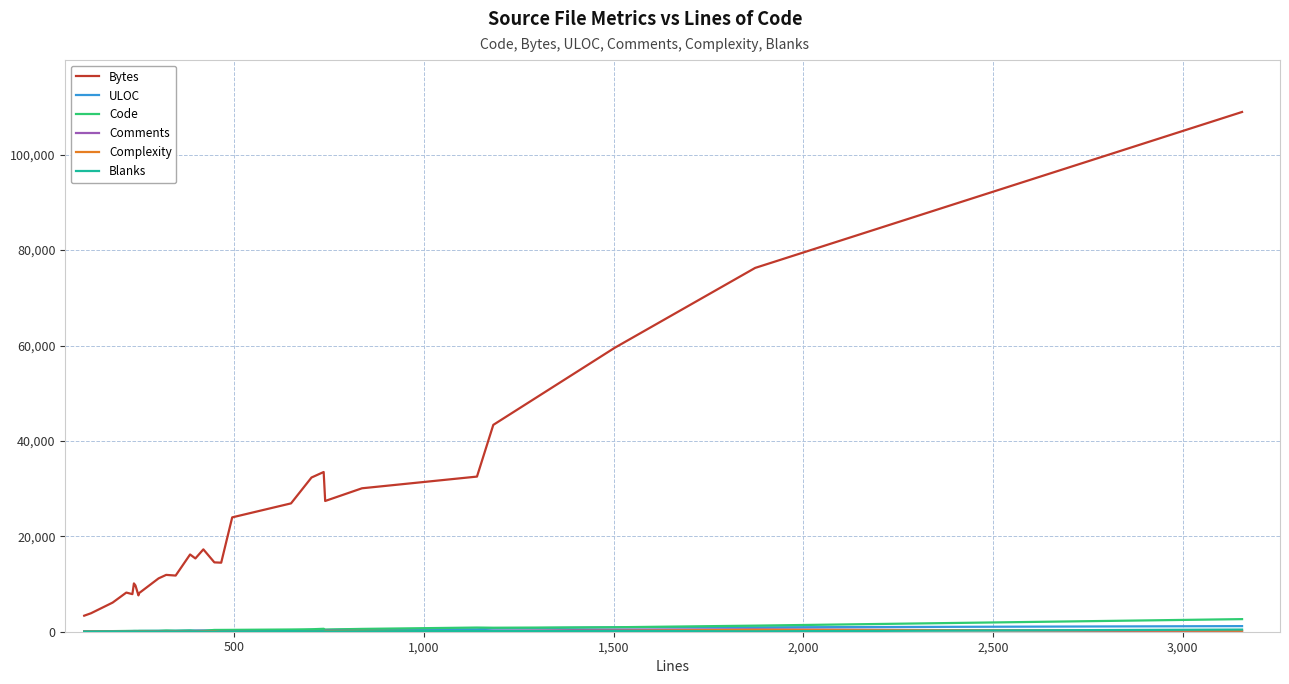

Is this an area chart (filled region under the line)?

No